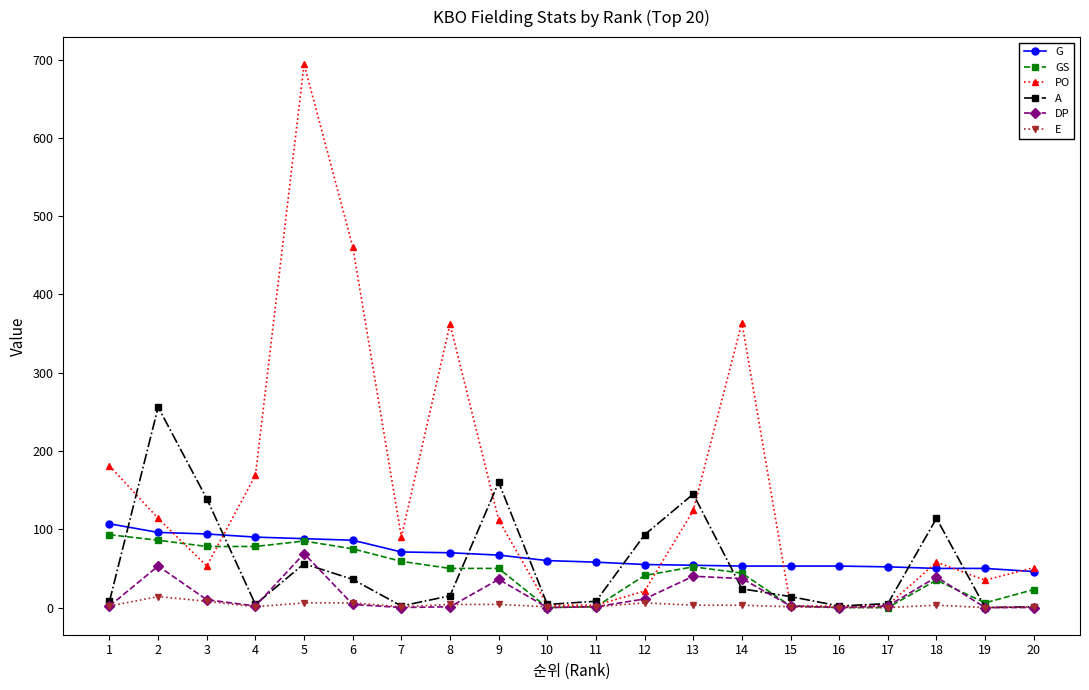

At which category does PO reach its first local peak?

5